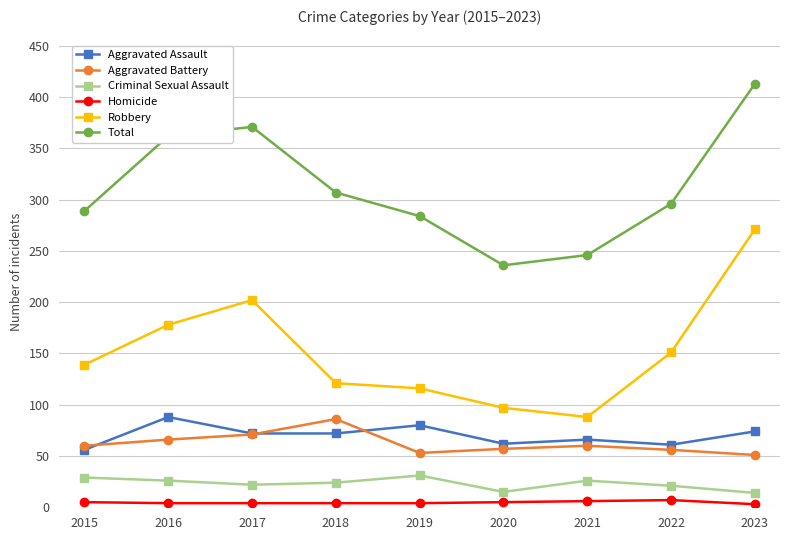

What is the minimum value for Total?

236